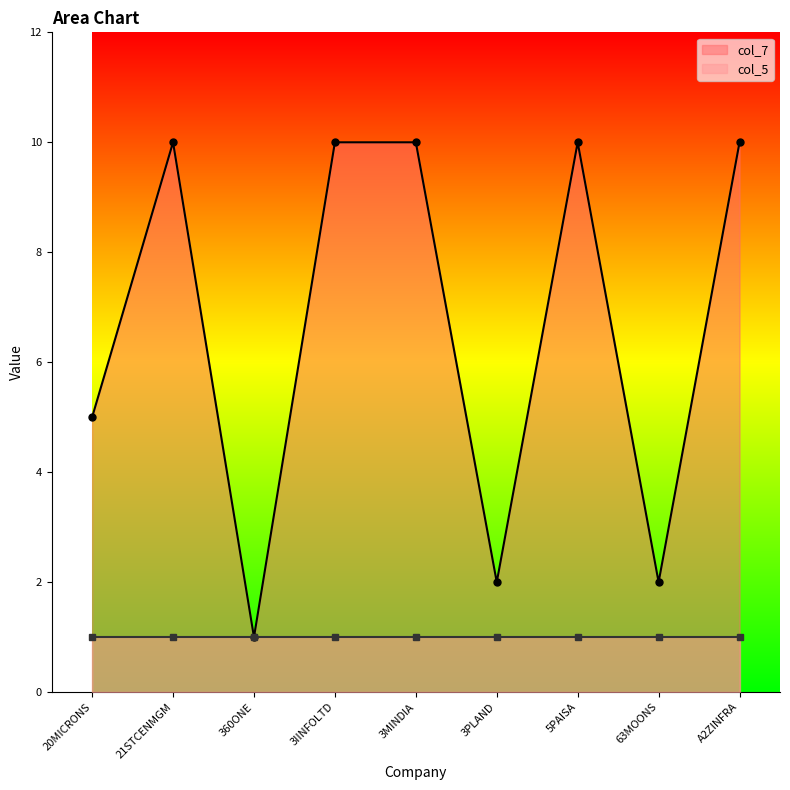

What position from the right is 3PLAND?

4